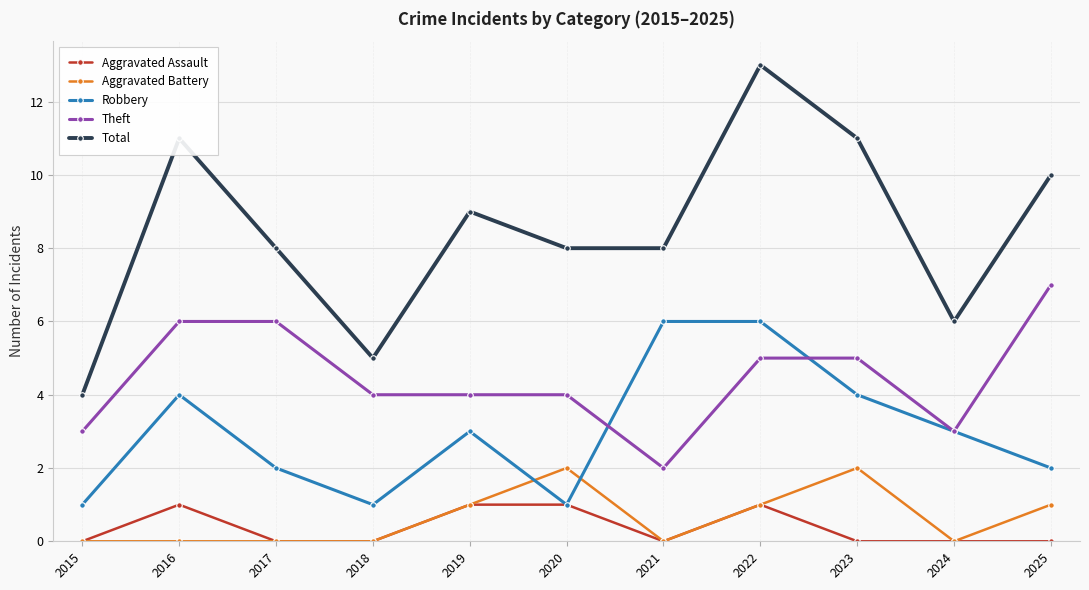

Reading right to left, extract all data points from this chart.

Aggravated Assault: 2025=0	2024=0	2023=0	2022=1	2021=0	2020=1	2019=1	2018=0	2017=0	2016=1	2015=0
Aggravated Battery: 2025=1	2024=0	2023=2	2022=1	2021=0	2020=2	2019=1	2018=0	2017=0	2016=0	2015=0
Robbery: 2025=2	2024=3	2023=4	2022=6	2021=6	2020=1	2019=3	2018=1	2017=2	2016=4	2015=1
Theft: 2025=7	2024=3	2023=5	2022=5	2021=2	2020=4	2019=4	2018=4	2017=6	2016=6	2015=3
Total: 2025=10	2024=6	2023=11	2022=13	2021=8	2020=8	2019=9	2018=5	2017=8	2016=11	2015=4